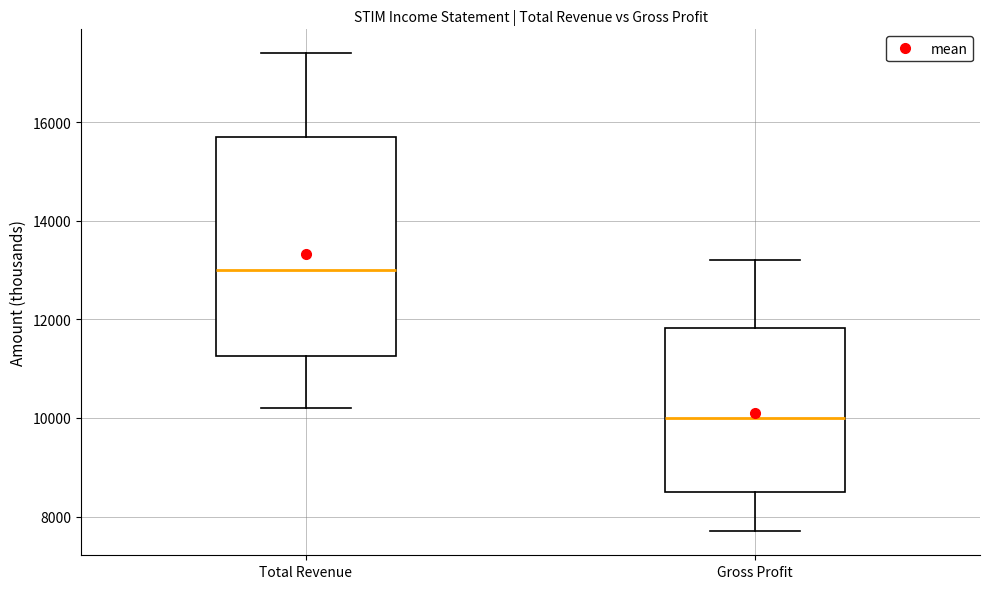

Reading left to right, transcribe this box plot: for each box, give where its median line is, the range the box spans, and where its two whiskers end, as read against the y-axis. The values are not printed on the chart, so give them approximately, as read against the axis.

Total Revenue: median 13000, box 11200 to 15800, whiskers 10200 to 17400
Gross Profit: median 10000, box 8600 to 11800, whiskers 7800 to 13200